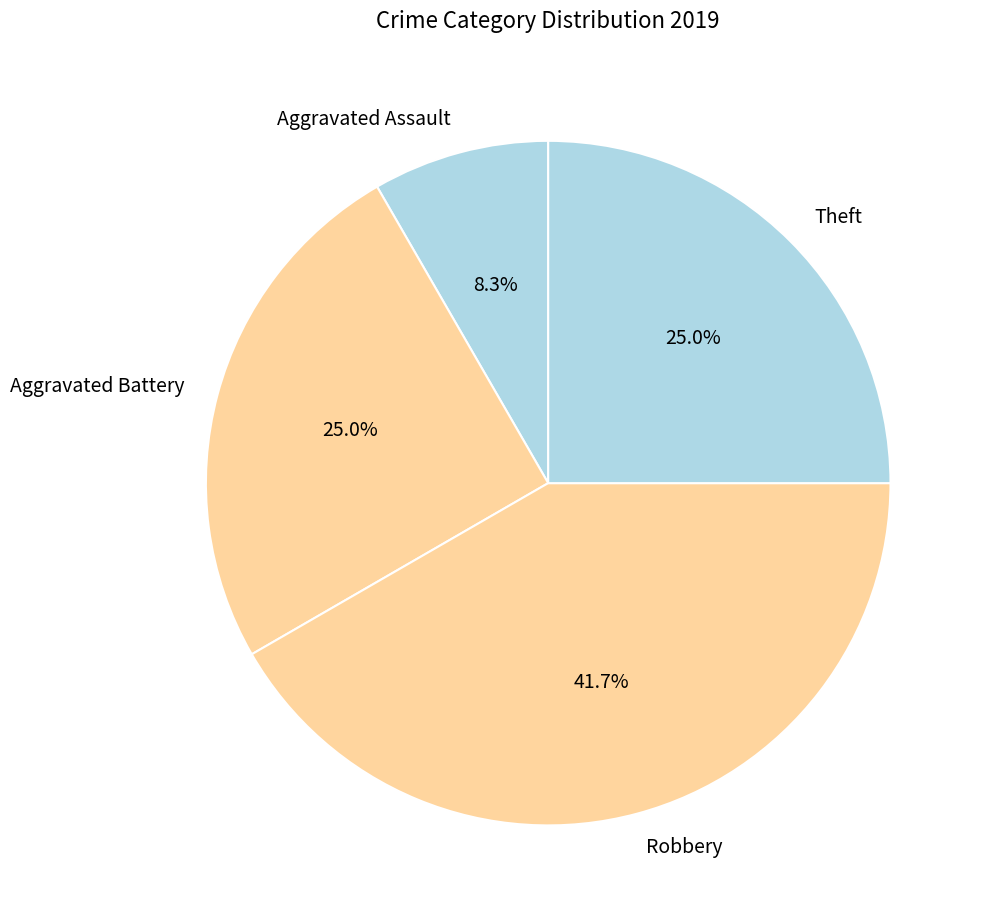

Which slice is the smallest?

Aggravated Assault